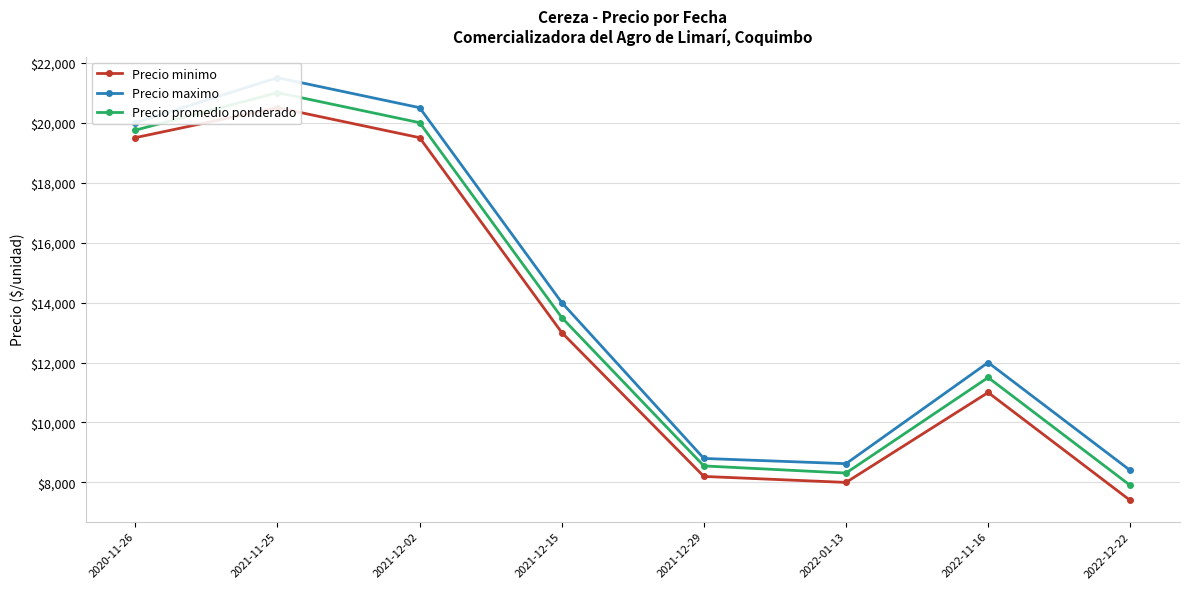

Reading left to right, what are all the values shown in this chart?

Precio minimo: 2020-11-26=19500.0	2021-11-25=20500.0	2021-12-02=19500.0	2021-12-15=13000.0	2021-12-29=8200.0	2022-01-13=8000.0	2022-11-16=11000.0	2022-12-22=7400.0
Precio maximo: 2020-11-26=20000.0	2021-11-25=21500.0	2021-12-02=20500.0	2021-12-15=14000.0	2021-12-29=8800.0	2022-01-13=8625.0	2022-11-16=12000.0	2022-12-22=8400.0
Precio promedio ponderado: 2020-11-26=19750.0	2021-11-25=21000.0	2021-12-02=20000.0	2021-12-15=13500.0	2021-12-29=8550.0	2022-01-13=8312.5	2022-11-16=11500.0	2022-12-22=7900.0